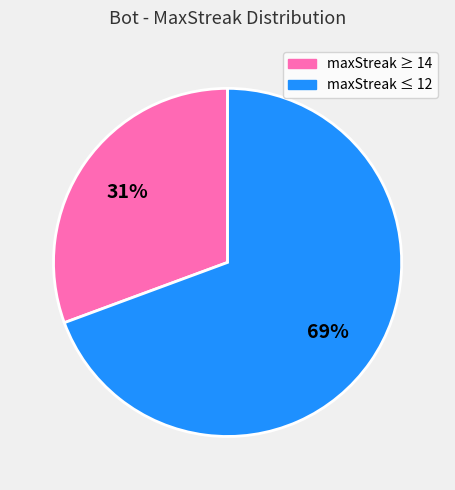

Rank the categories by value from highest to lowest.

maxStreak ≤ 12, maxStreak ≥ 14